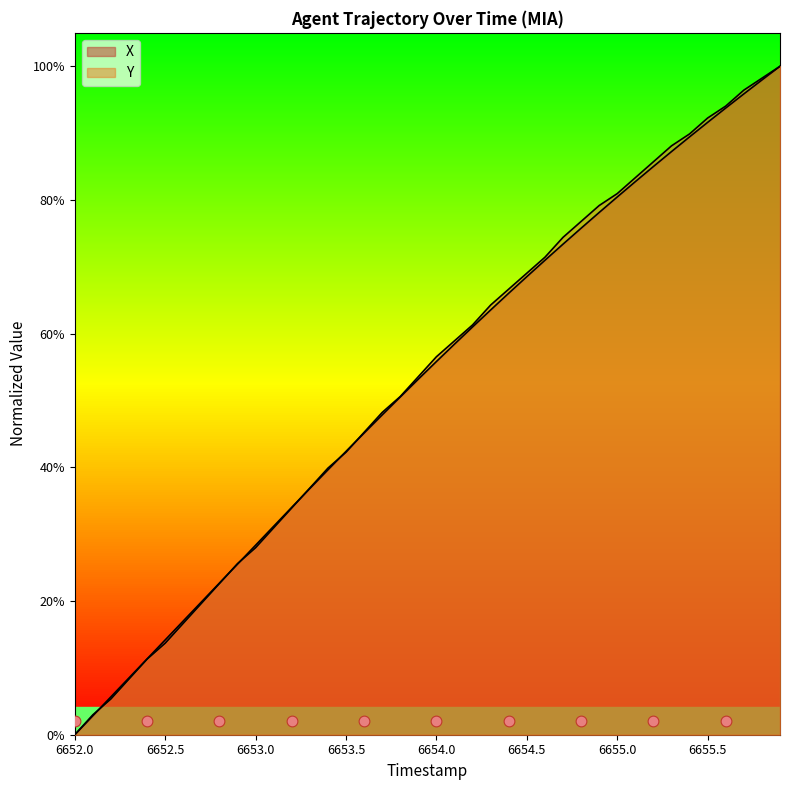

Which series has the largest Y range (max minus min)?

X